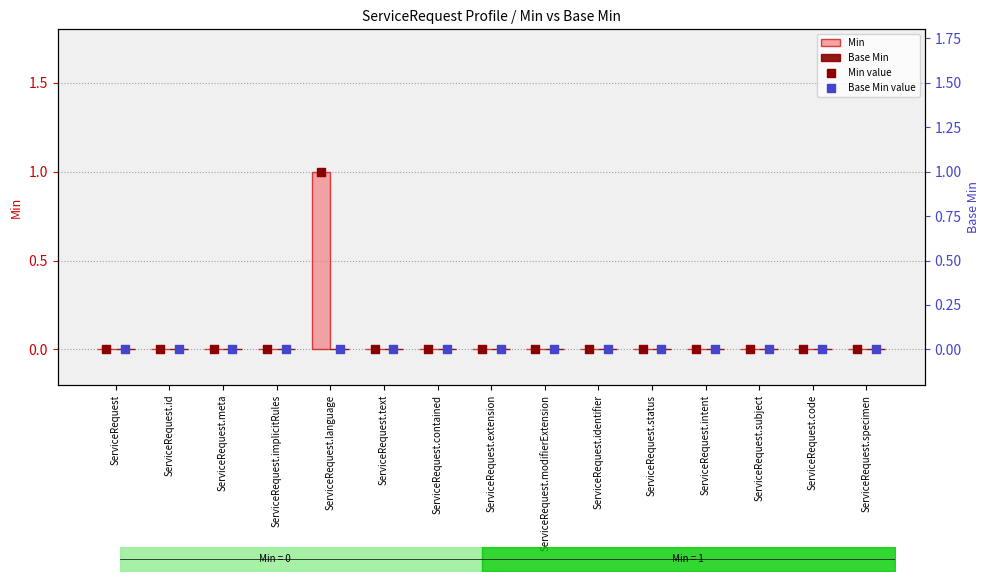

Which series has the largest Y range (max minus min)?

Min